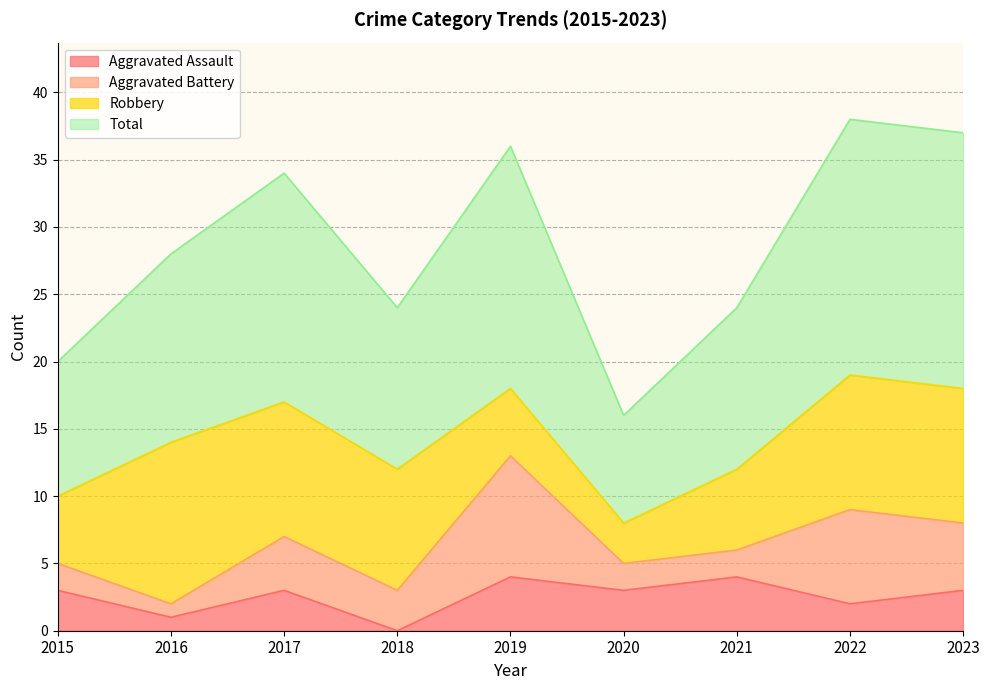

What is the highest value of the Aggravated Assault series?

4